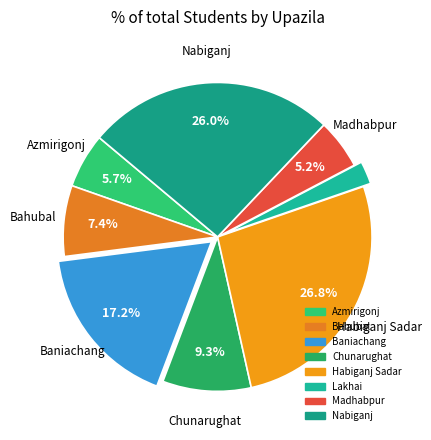

How many segments does this pie chart have?

8